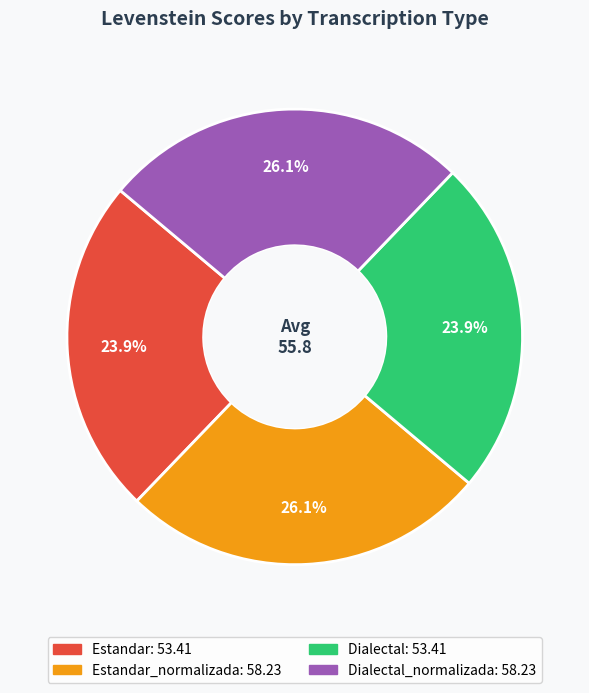

Is there a majority slice in this chart?

No